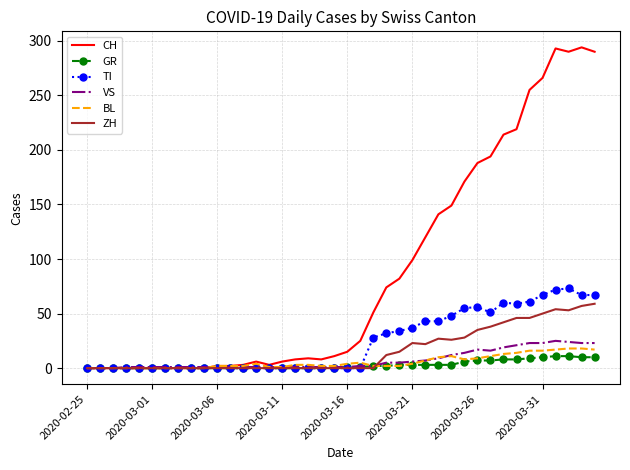

Which series has the widest spread of values?

CH